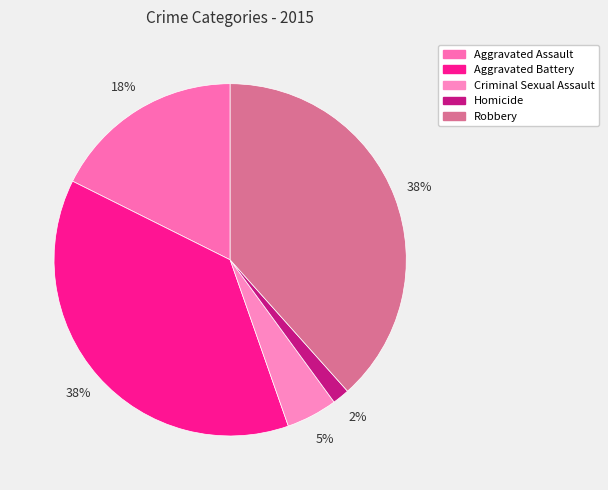

To the nearest percent, what is the difference between the Aggravated Assault and Homicide slice percentages?

16%